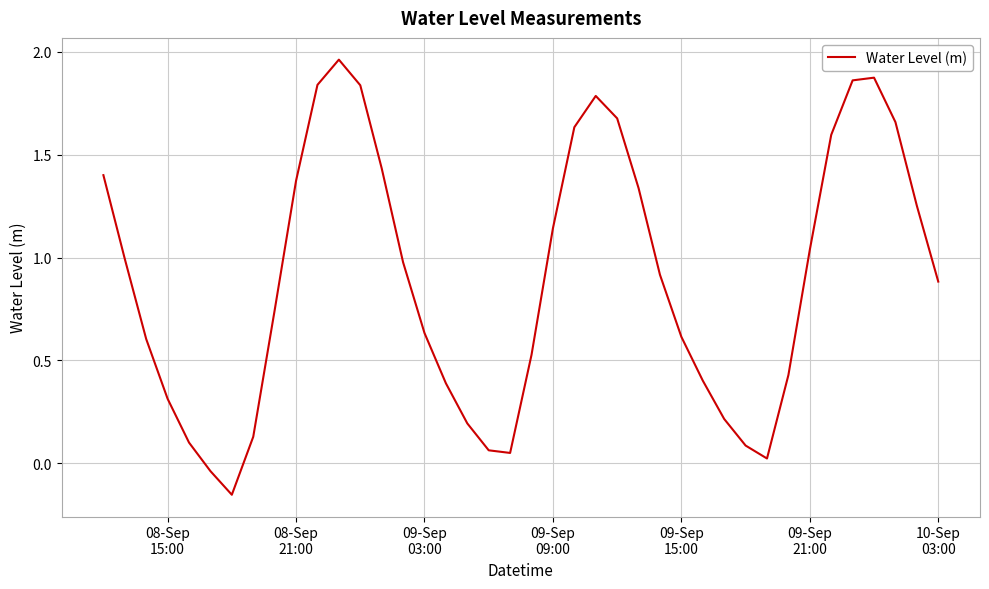

How many lines are shown in the chart?

1